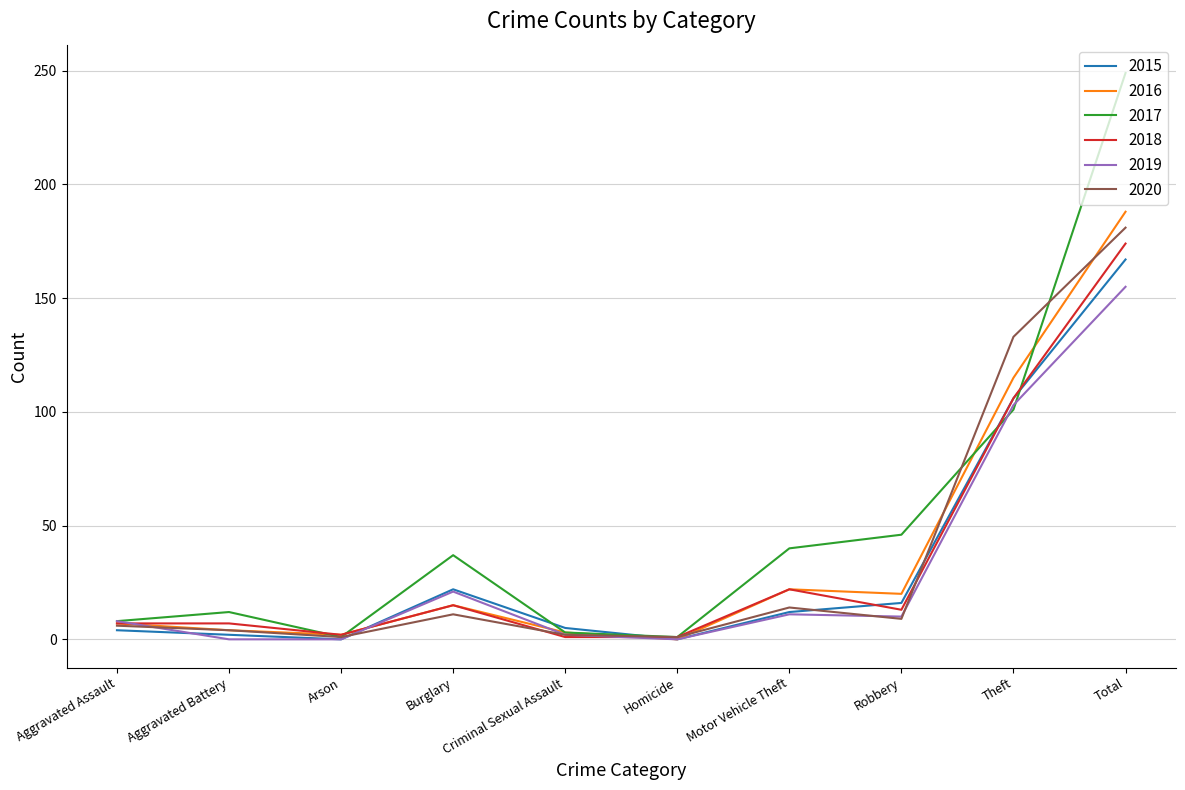

What is the greatest value displayed?

249